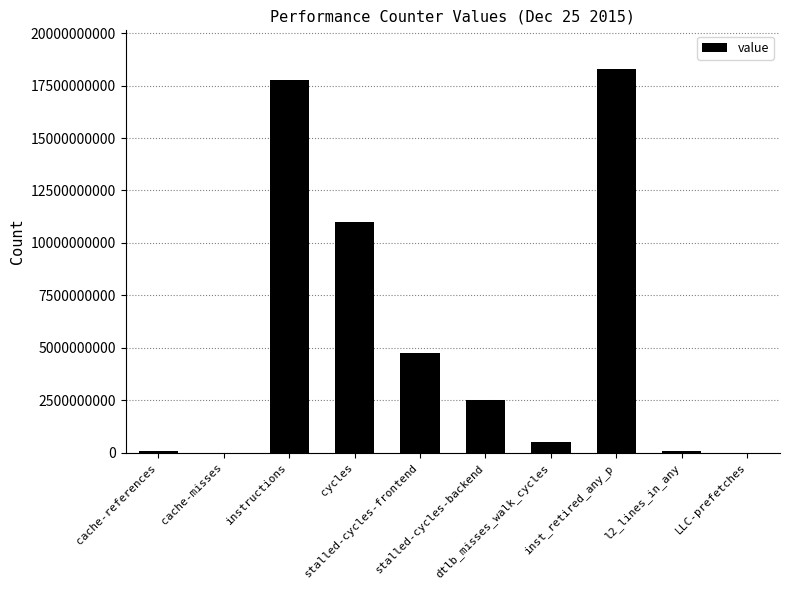

What is the sum of all values?

54999325534